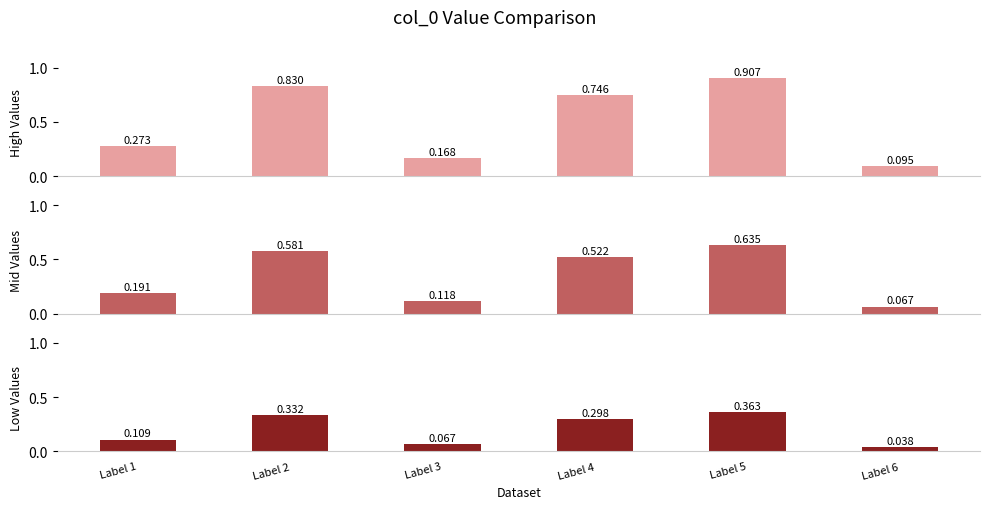

What is the minimum value for High Values?

0.1